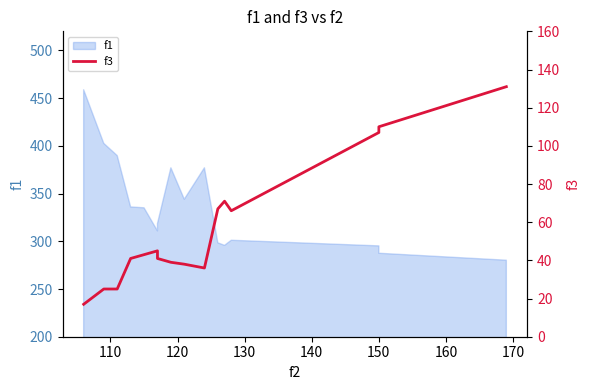

How many interior local peaks (higher than both neighbors) does the data have?

2